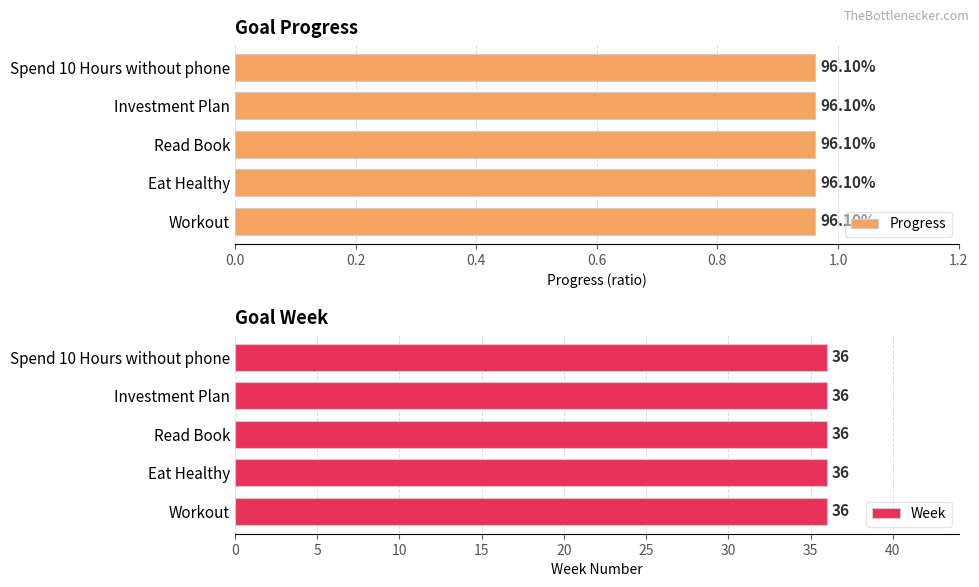

What is the sum of all Progress values?

4.8